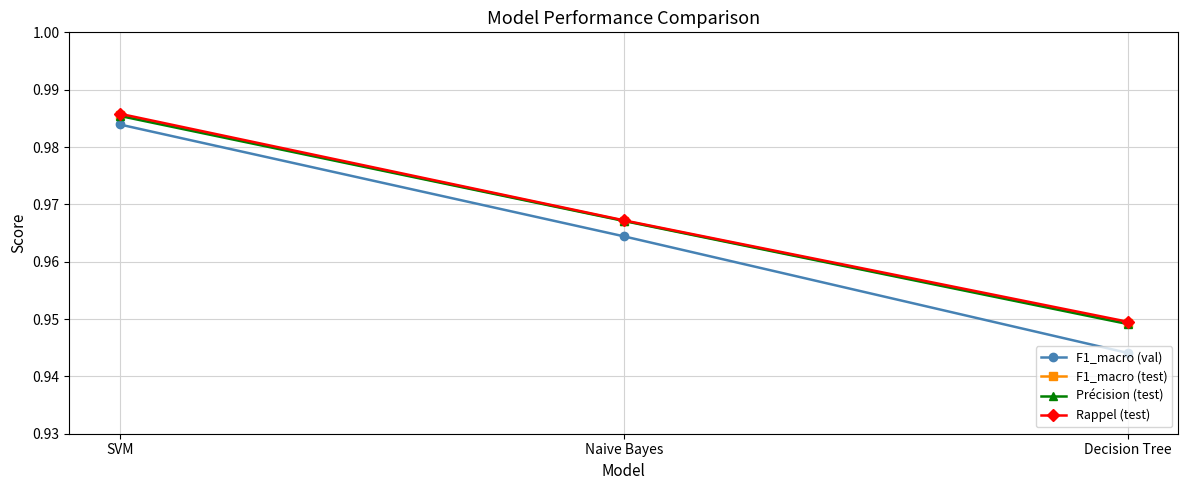

At which label is F1_macro (val) closest to 0?

Decision Tree